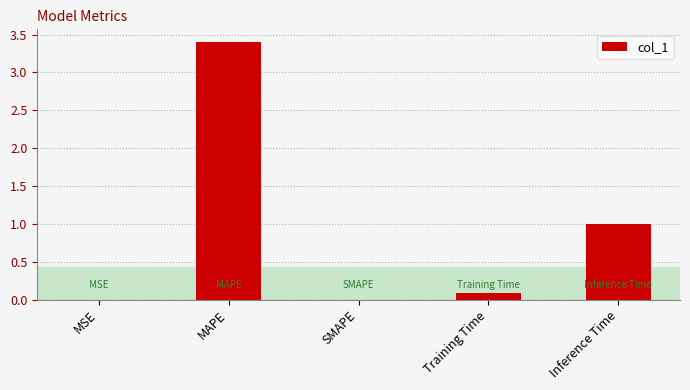

What is the label of the 4th bar from the left?

Training Time